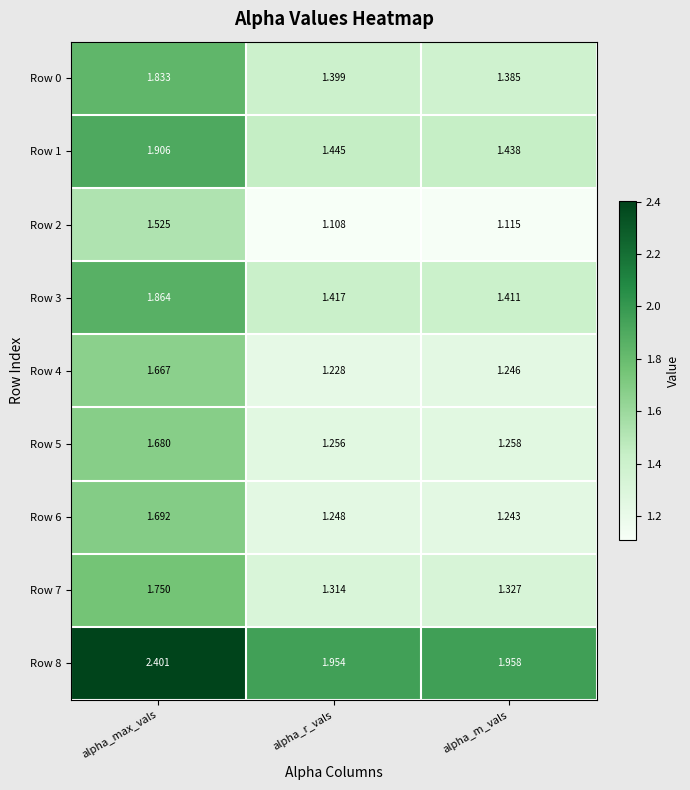

Which label corresponds to the largest value in the chart?

alpha_max_vals